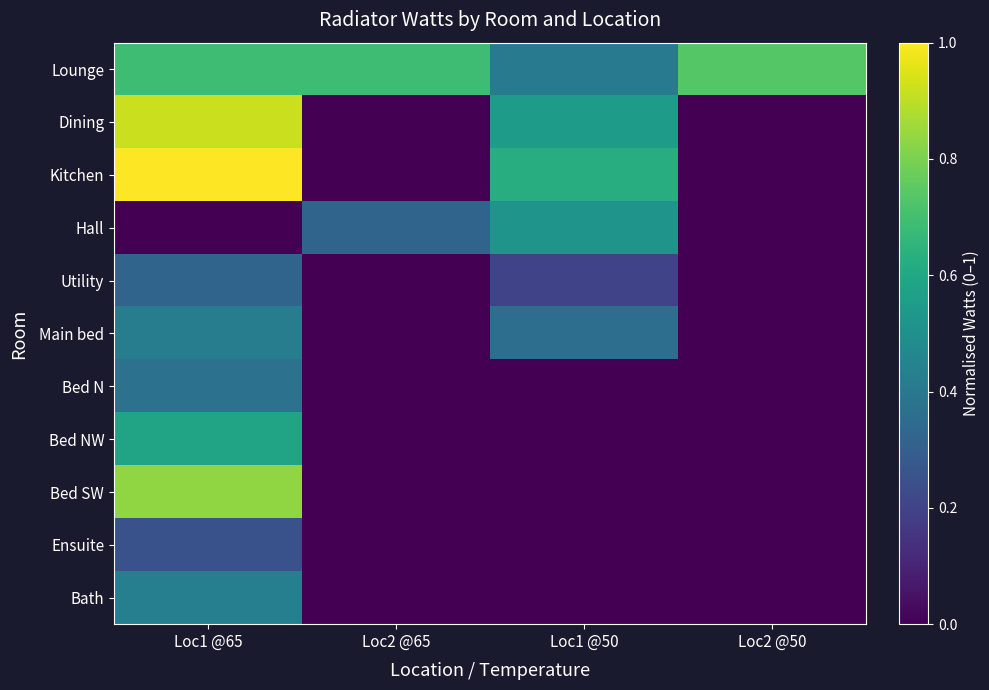

Reading left to right, transcribe all the data shown in this chart.

Lounge: Loc1 @65=0.7	Loc2 @65=0.7	Loc1 @50=0.4	Loc2 @50=0.7
Dining: Loc1 @65=0.9	Loc2 @65=0.0	Loc1 @50=0.6	Loc2 @50=0.0
Kitchen: Loc1 @65=1.0	Loc2 @65=0.0	Loc1 @50=0.6	Loc2 @50=0.0
Hall: Loc1 @65=0.0	Loc2 @65=0.3	Loc1 @50=0.5	Loc2 @50=0.0
Utility: Loc1 @65=0.3	Loc2 @65=0.0	Loc1 @50=0.2	Loc2 @50=0.0
Main bed: Loc1 @65=0.4	Loc2 @65=0.0	Loc1 @50=0.4	Loc2 @50=0.0
Bed N: Loc1 @65=0.4	Loc2 @65=0.0	Loc1 @50=0.0	Loc2 @50=0.0
Bed NW: Loc1 @65=0.6	Loc2 @65=0.0	Loc1 @50=0.0	Loc2 @50=0.0
Bed SW: Loc1 @65=0.8	Loc2 @65=0.0	Loc1 @50=0.0	Loc2 @50=0.0
Ensuite: Loc1 @65=0.3	Loc2 @65=0.0	Loc1 @50=0.0	Loc2 @50=0.0
Bath: Loc1 @65=0.4	Loc2 @65=0.0	Loc1 @50=0.0	Loc2 @50=0.0